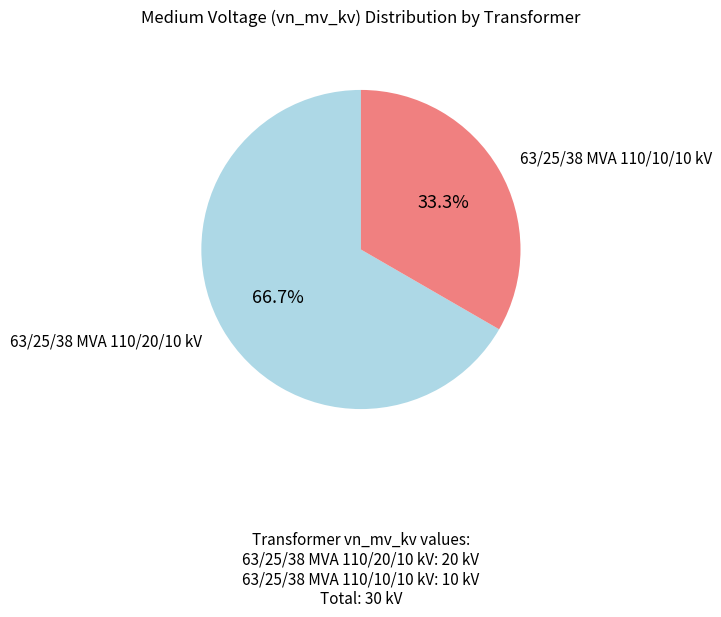

Does any single category account for the majority?

Yes